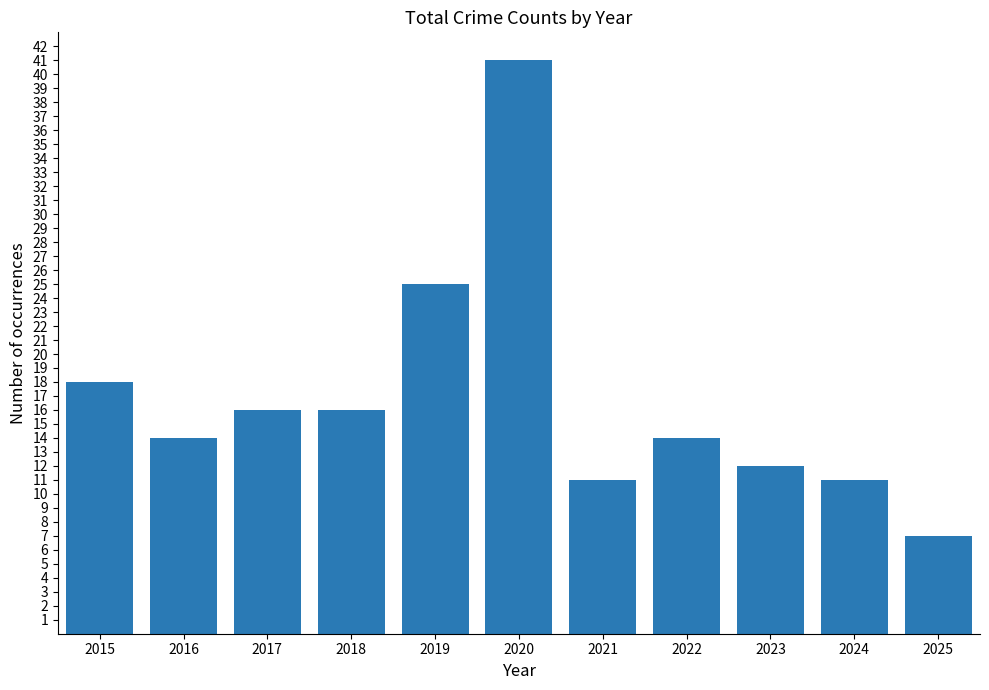

Are the bars grouped side by side (vs. stacked)?

No